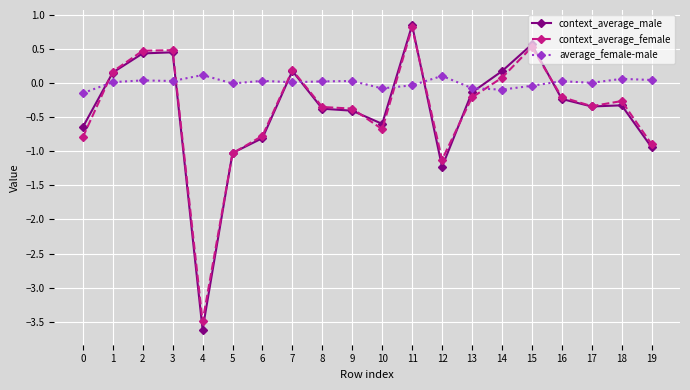

Is it true that context_average_female equals -1.1 at 10?

False